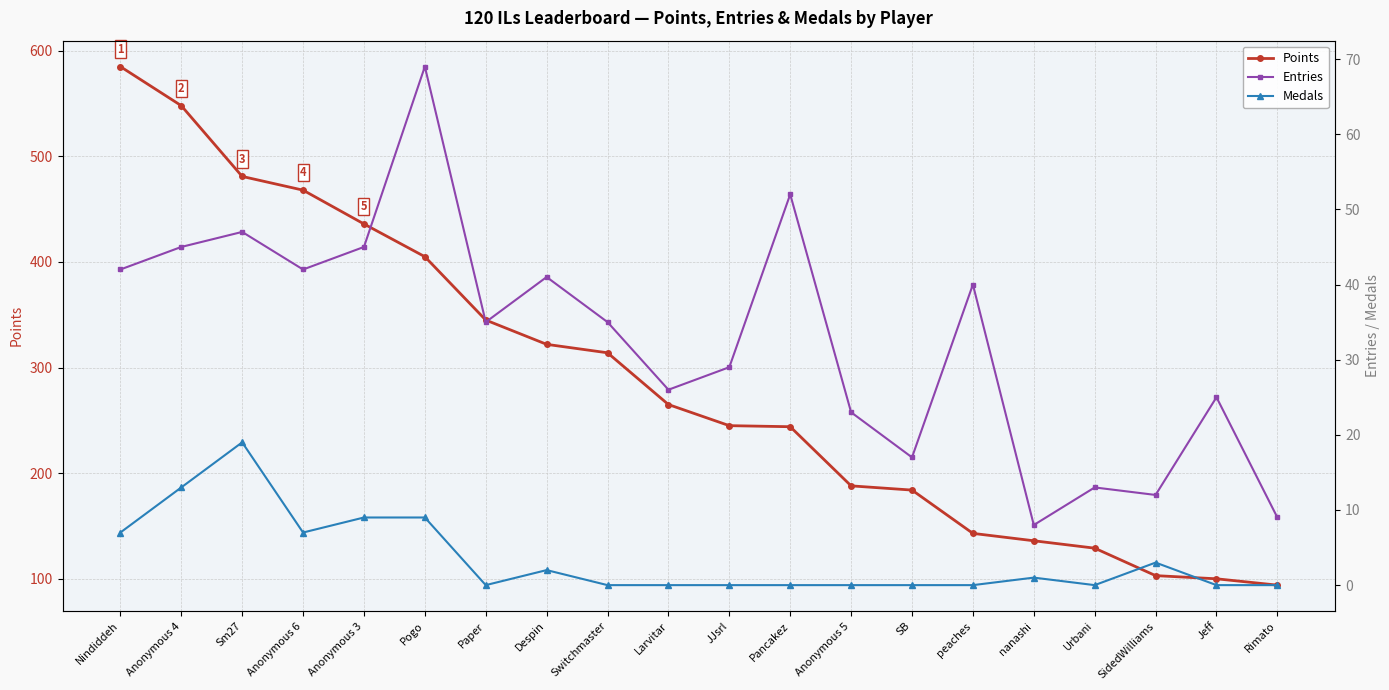

Rank the series by their maximum value, from lowest to highest.

Medals, Entries, Points